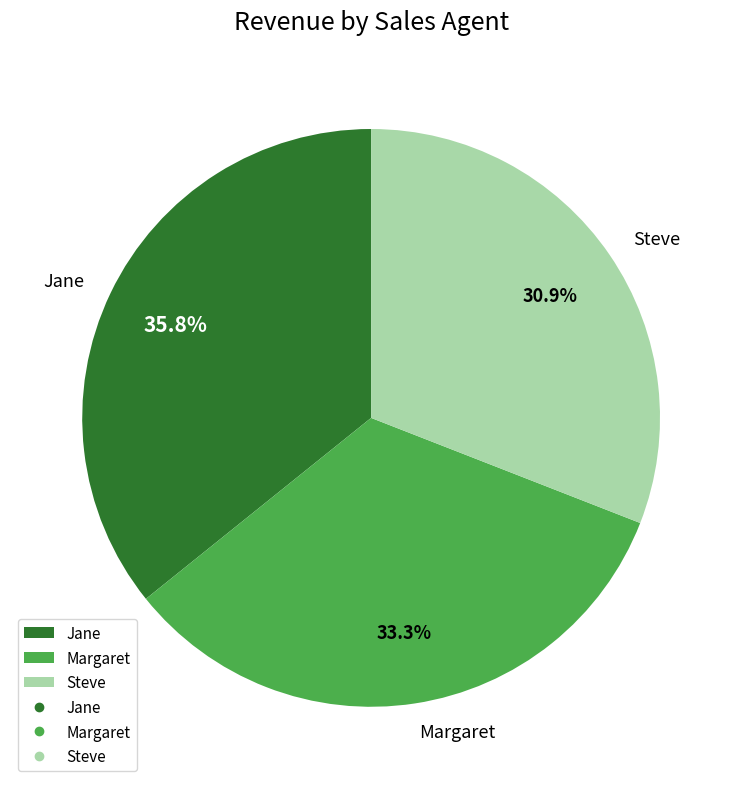

Combined, what portion of the pie is Steve and Margaret?

64.2%